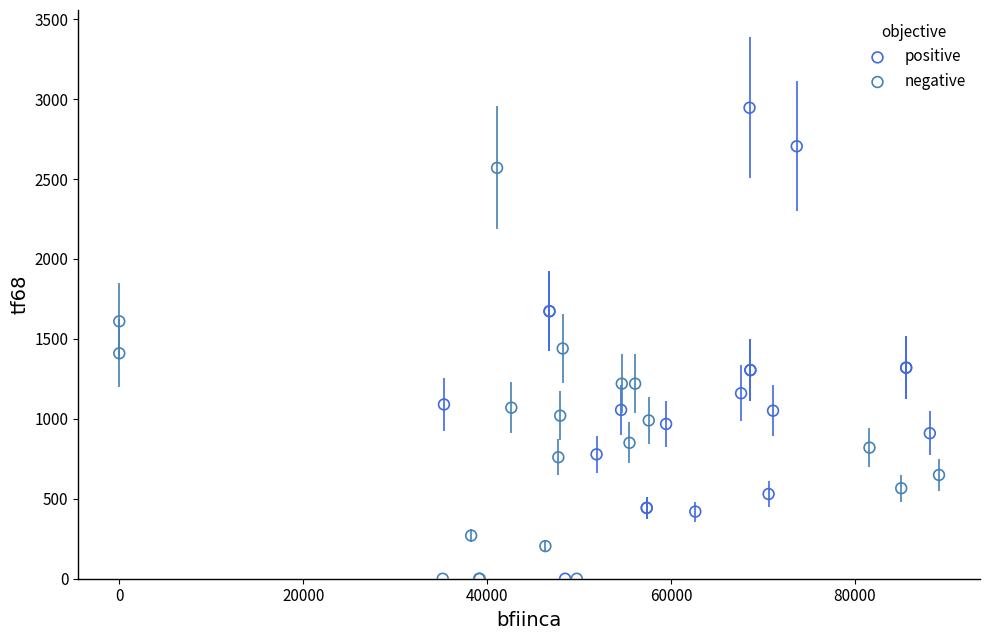

Which series has the largest Y range (max minus min)?

positive